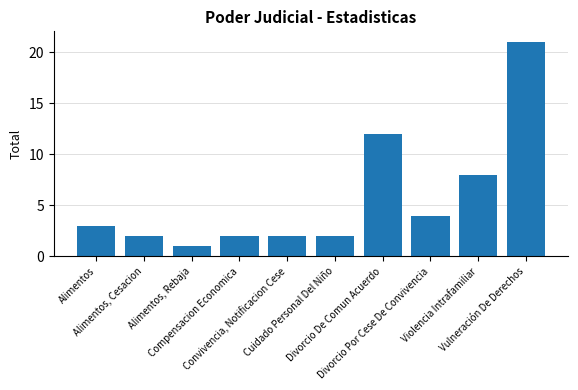

What is the greatest value displayed?

21